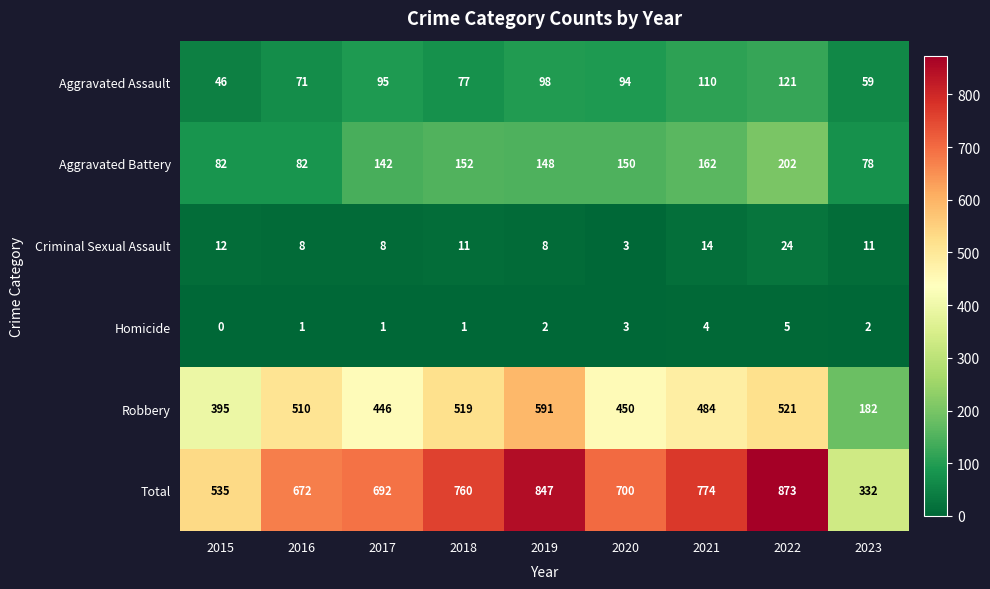

What is the sum of all Robbery values?

4098